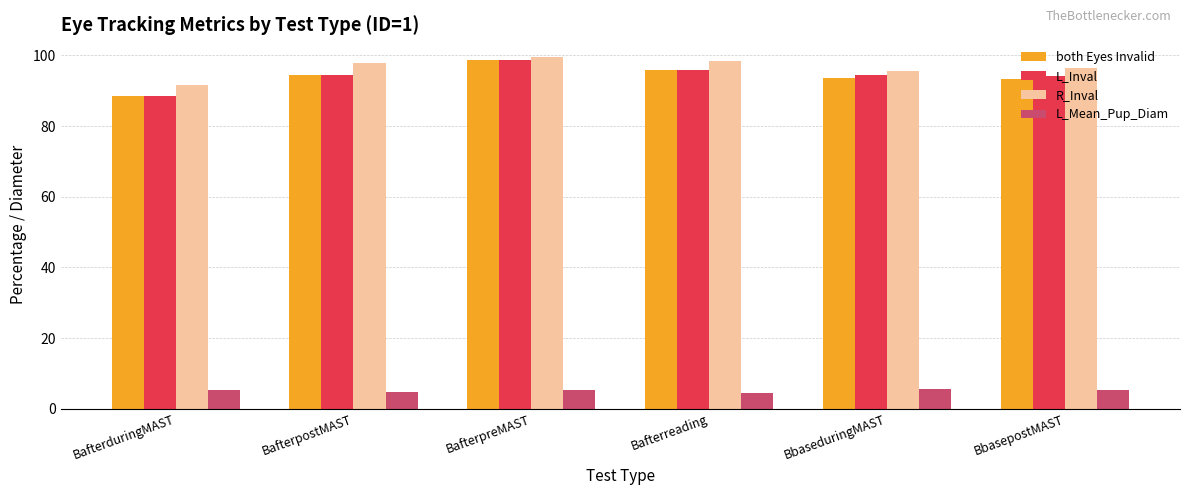

What is the value of the L_Mean_Pup_Diam bar at the 5th from the left?

5.7